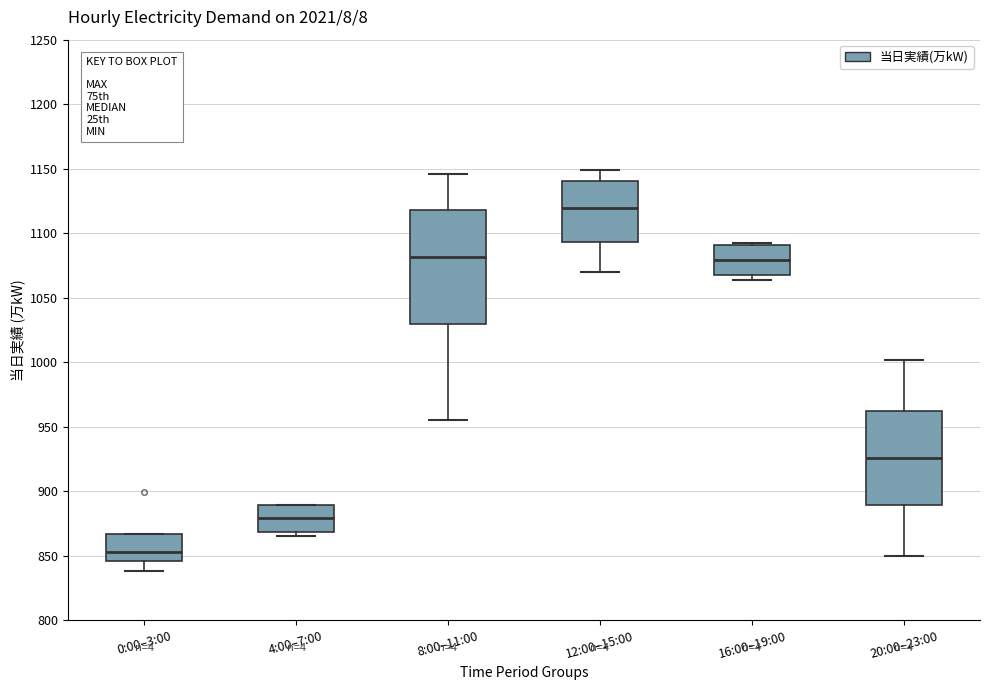

Where is the upper edge of the box for 8:00–11:00 on the y-axis? The values are not printed on the chart, so give them approximately, as read against the axis.

1120